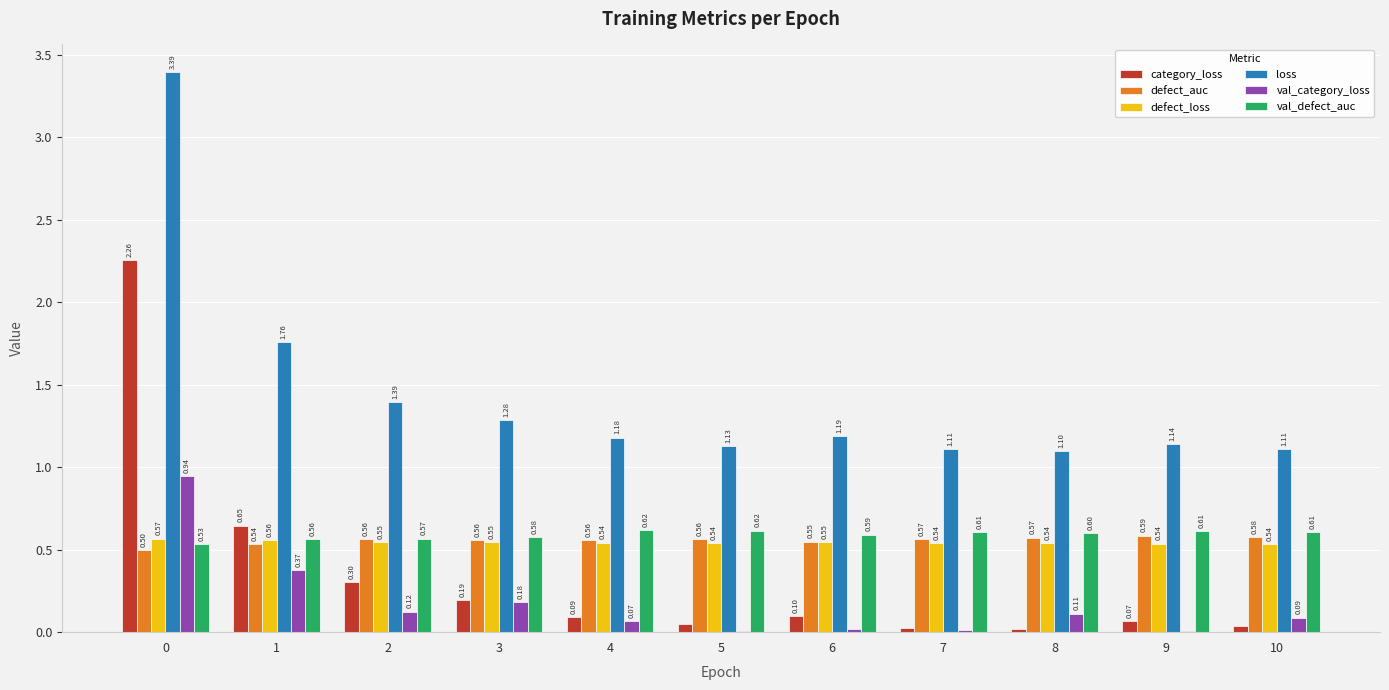

Where is category_loss nearest to the value 1?

1